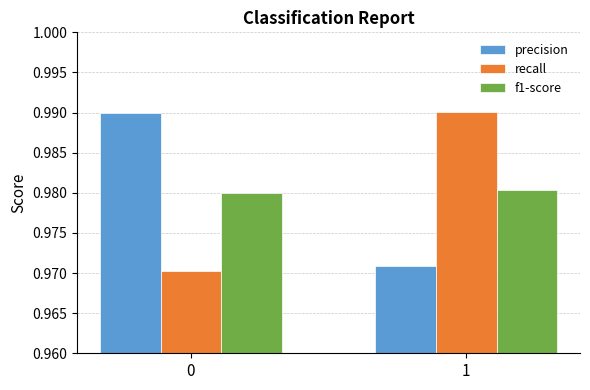

Does the chart contain any negative values?

No